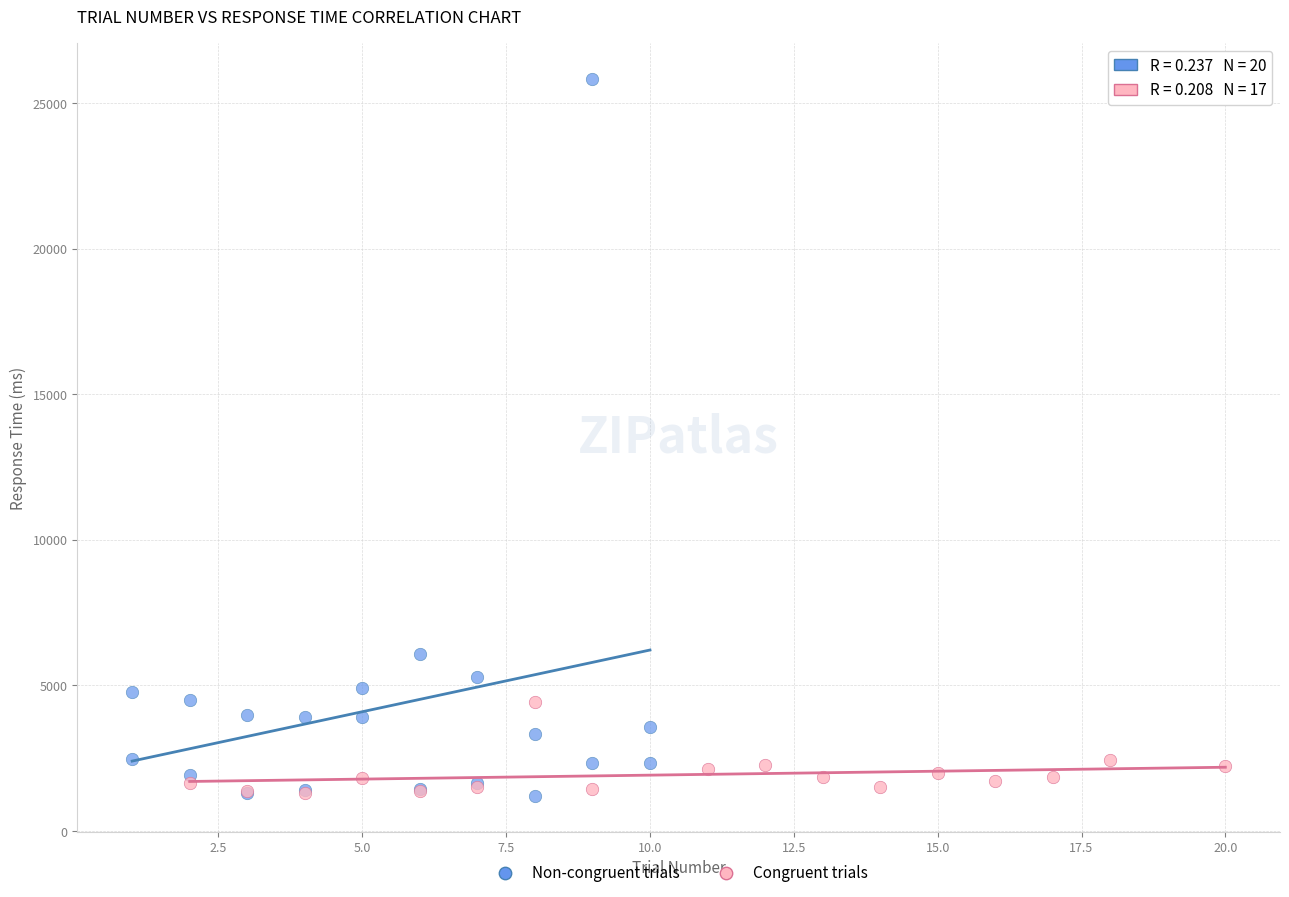

Which series has the largest Y range (max minus min)?

Non-congruent trials